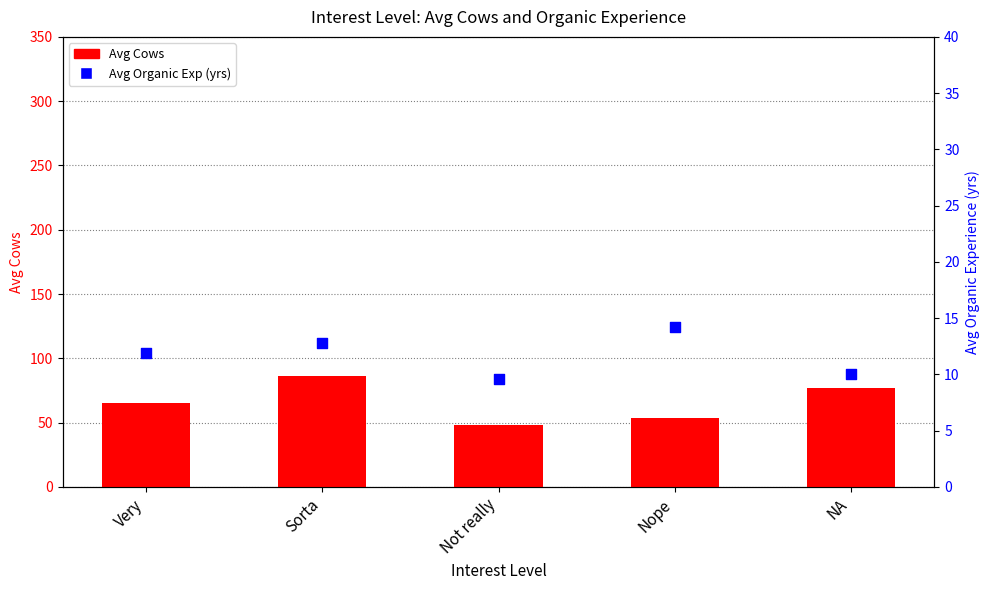

Which series contains the highest Y value?

Avg Cows